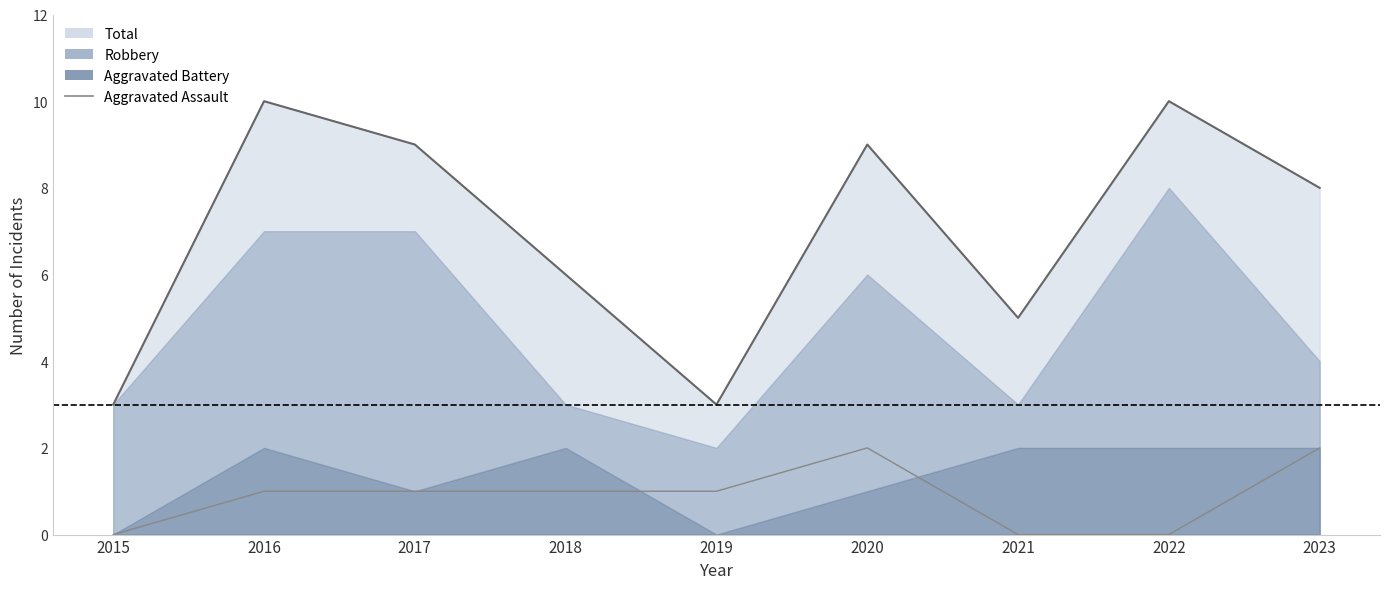

At which category does the data reach its first local peak?

2020